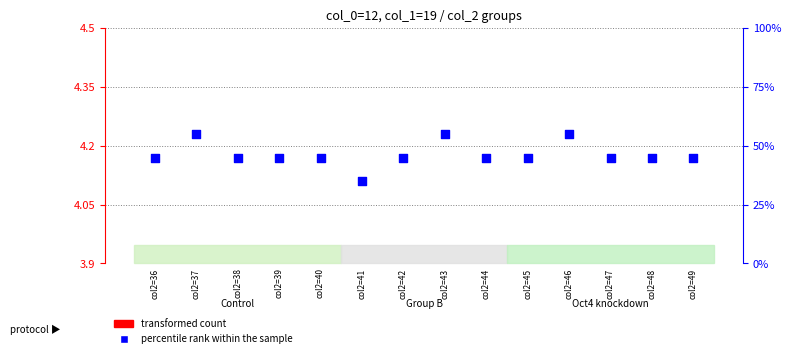

What is the change in value from col2=41 to col2=44?

+0.1